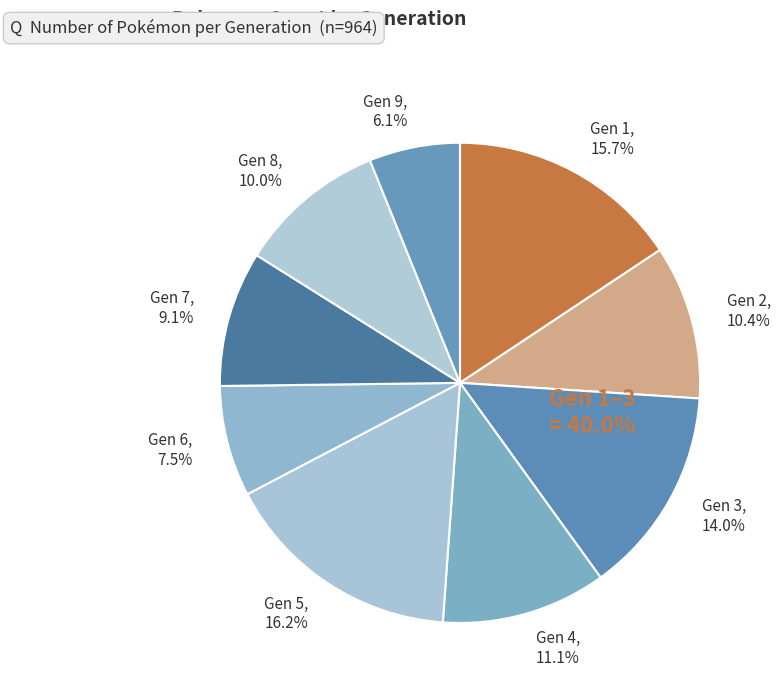

What is the total percentage of Gen 7 and Gen 4?

20.2%